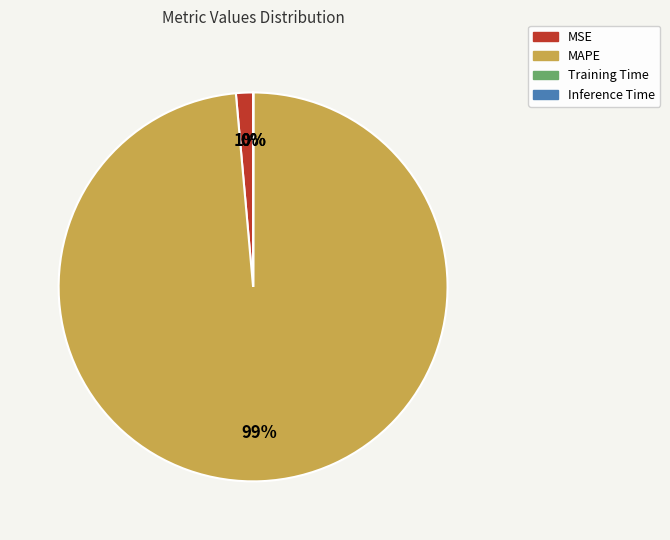

Which category has the biggest portion of the pie?

MAPE